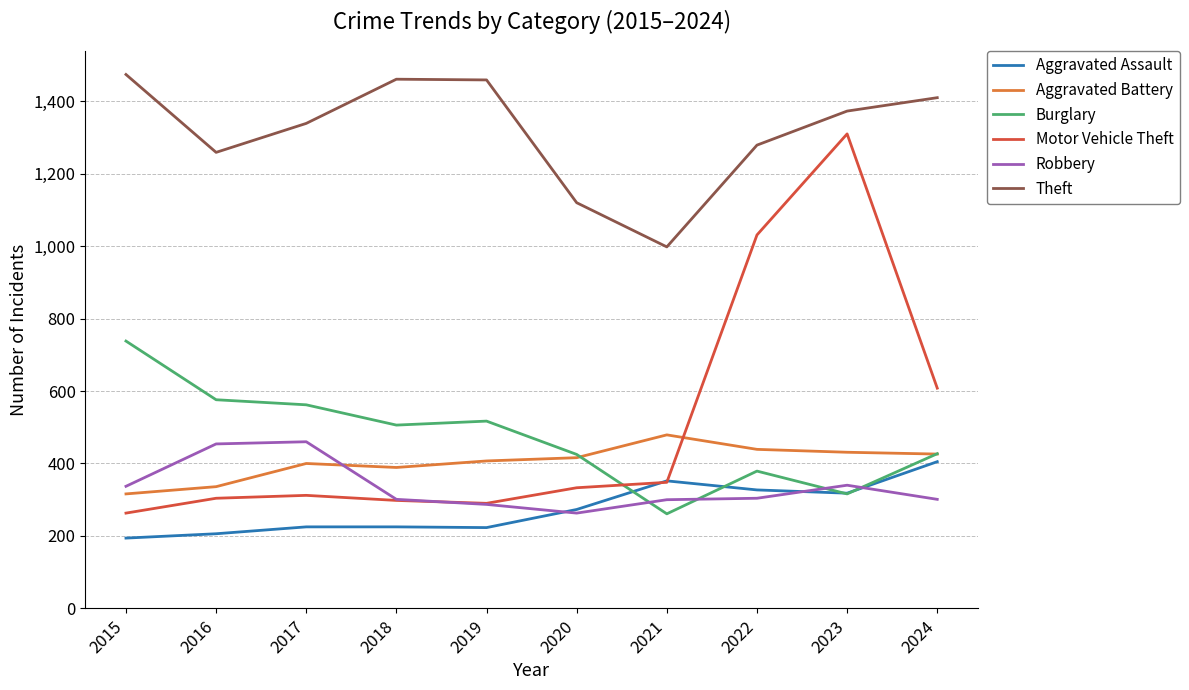

Between which two adjacent categories do Burglary and Aggravated Assault first intersect?

2020 and 2021